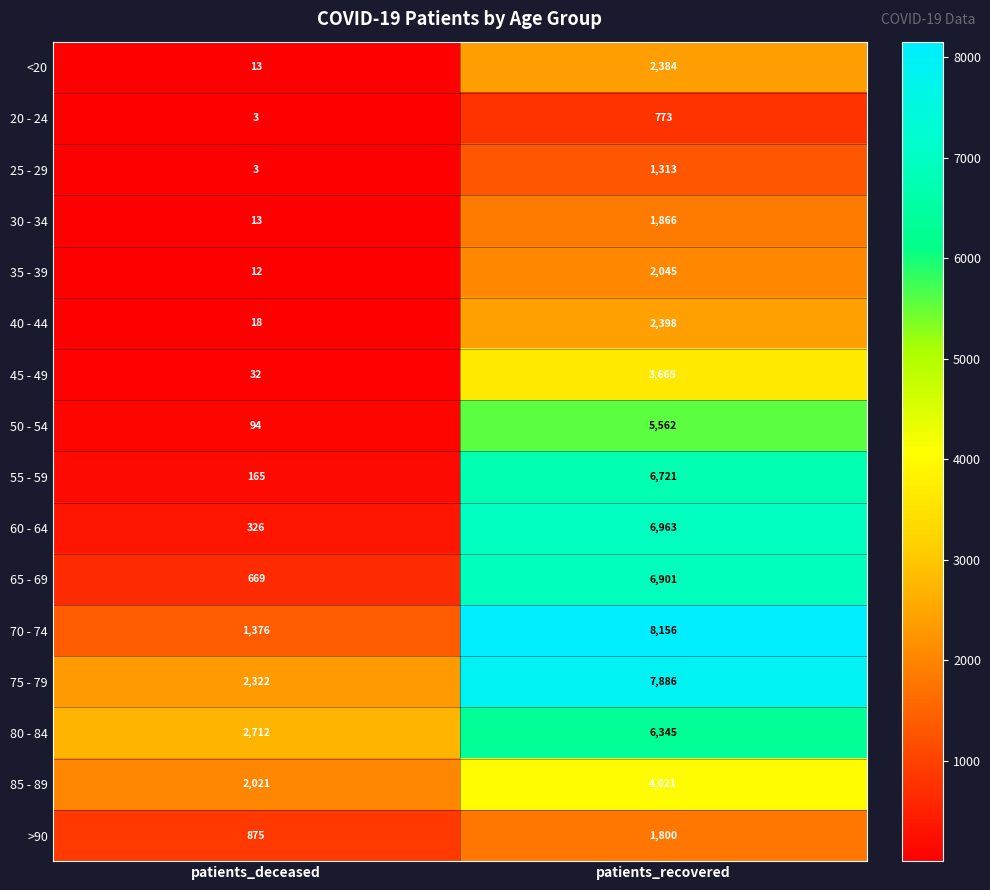

What is the difference between the 60 - 64 values at patients_recovered and patients_deceased?

6637